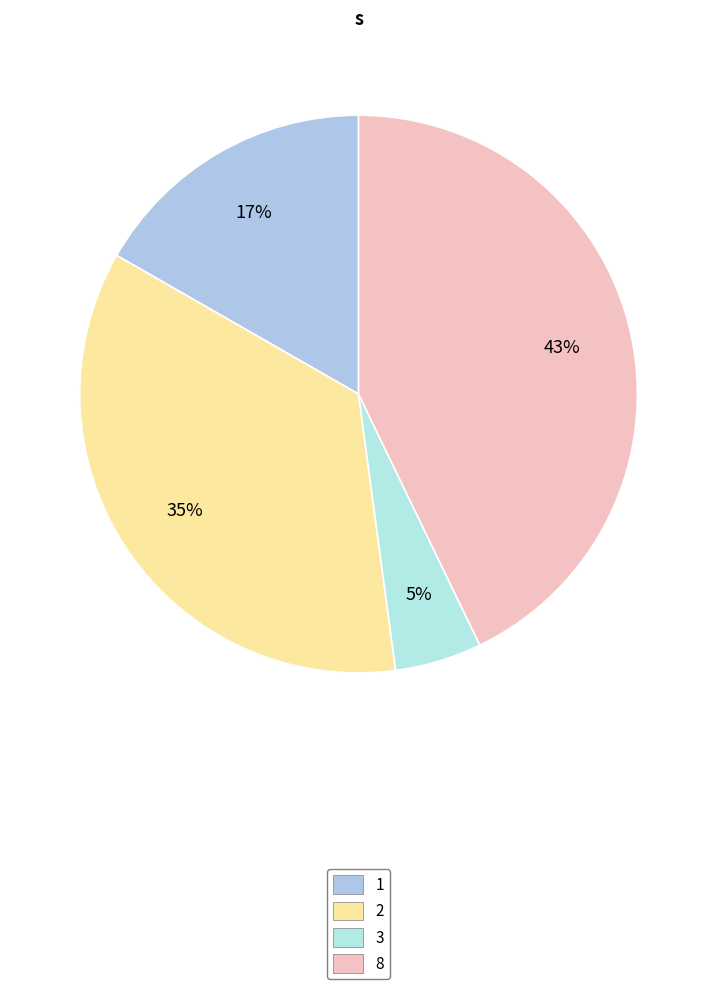

Is it true that 8 is 32% of the pie?

False